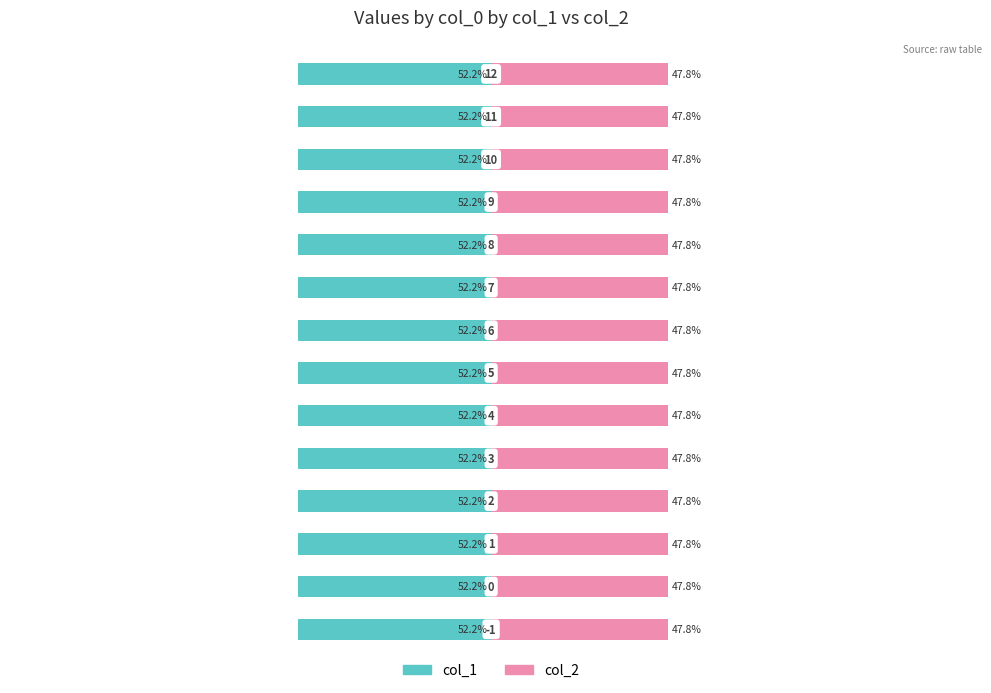

What are all the series names shown in the legend?

col_1, col_2